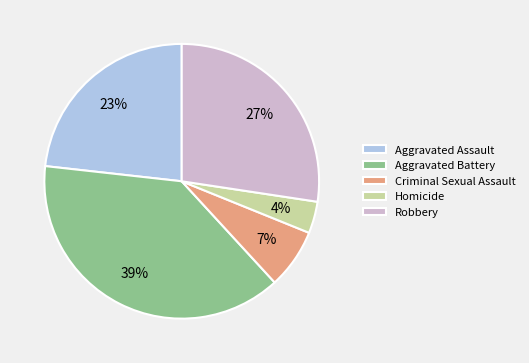

What percentage is the Homicide slice, to the nearest percent?

4%